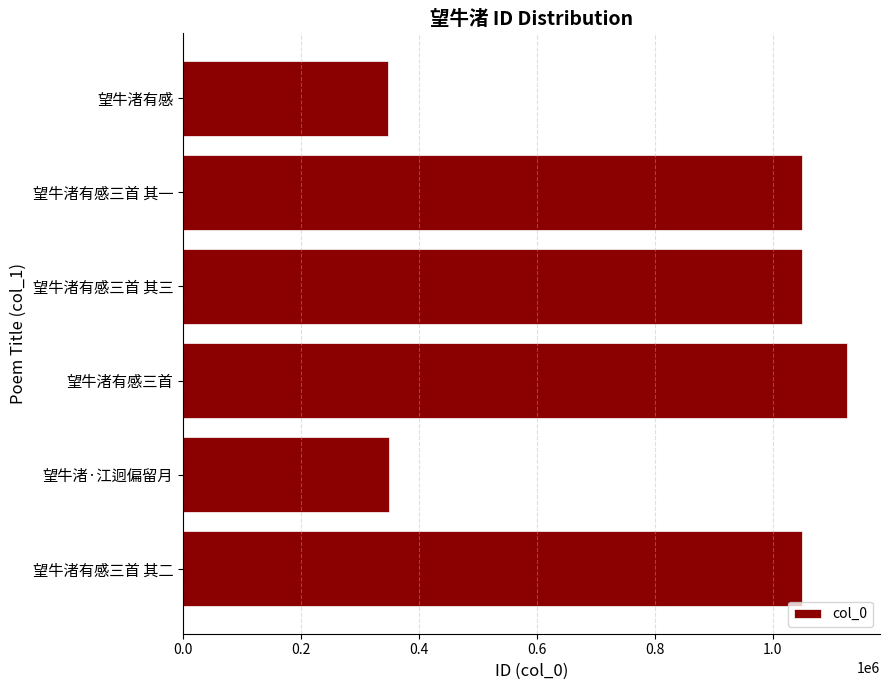

What is the maximum value shown in the chart?

1125757